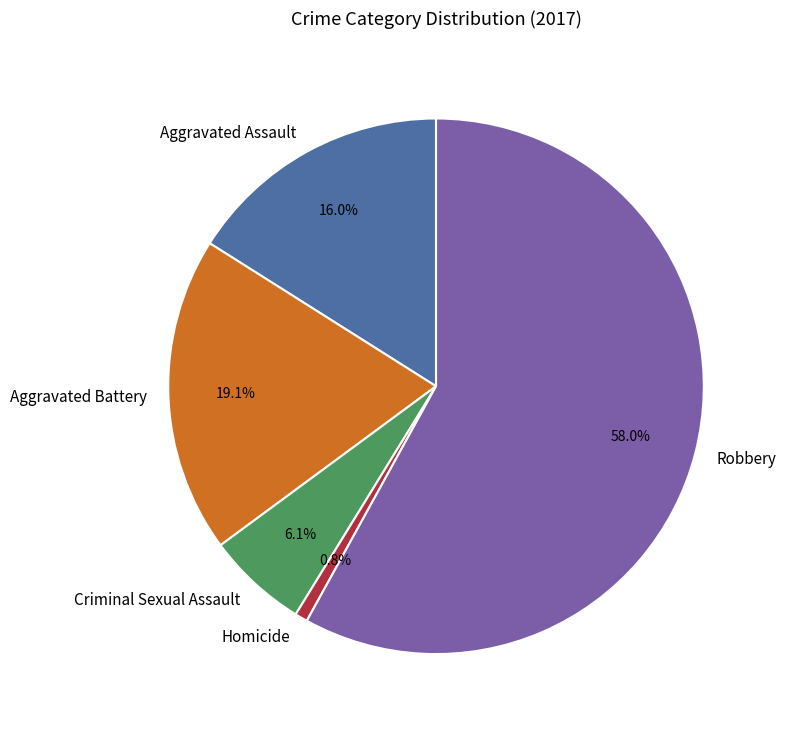

Is Homicide the majority of the pie?

No